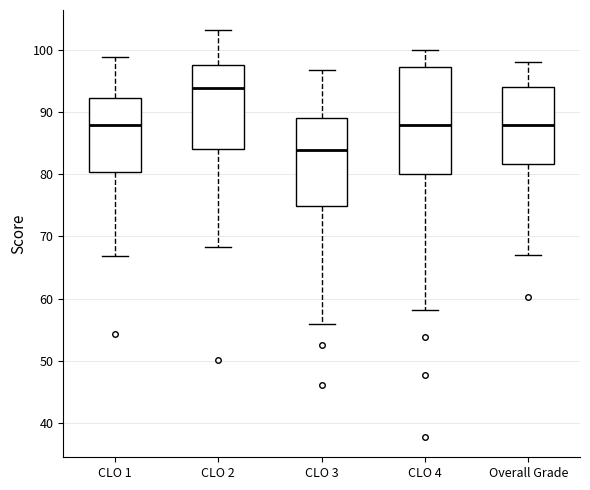

Reading left to right, read every box against the y-axis: the position of its median line, the range the box covers, and the ends of its whiskers. The values are not printed on the chart, so give them approximately, as read against the axis.

CLO 1: median 88, box 80 to 92, whiskers 67 to 99
CLO 2: median 94, box 84 to 98, whiskers 68 to 103
CLO 3: median 84, box 75 to 89, whiskers 56 to 97
CLO 4: median 88, box 80 to 97, whiskers 58 to 100
Overall Grade: median 88, box 82 to 94, whiskers 67 to 98